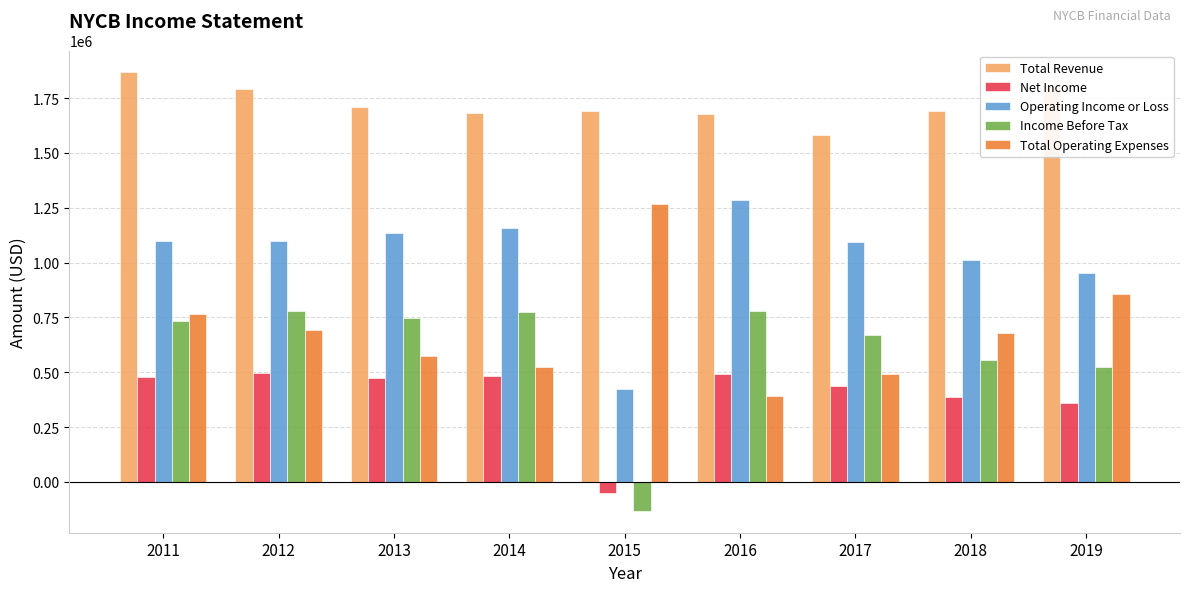

What is the minimum value shown in the chart?

-132000